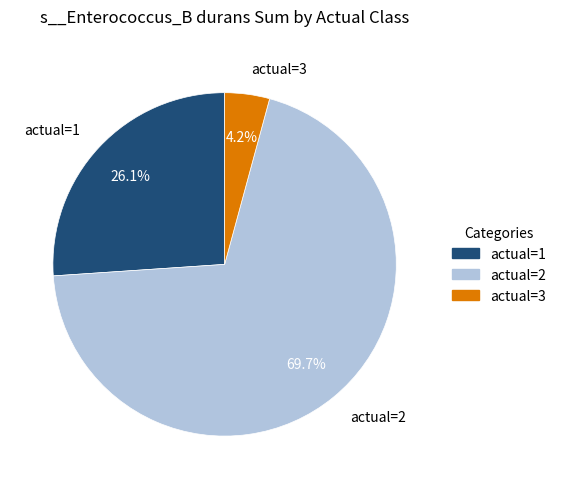

Which slice is the smallest?

actual=3